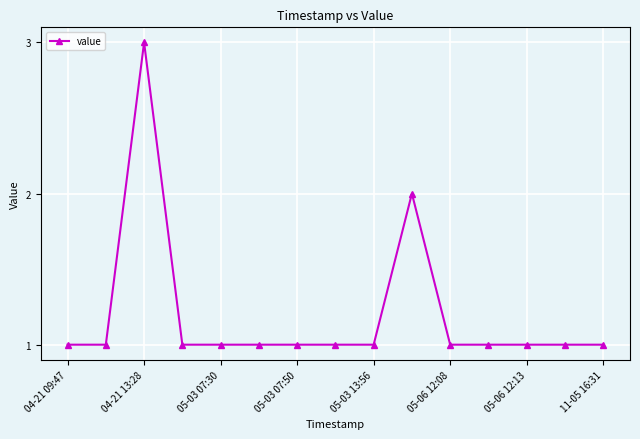

What is the sum of all values?

18